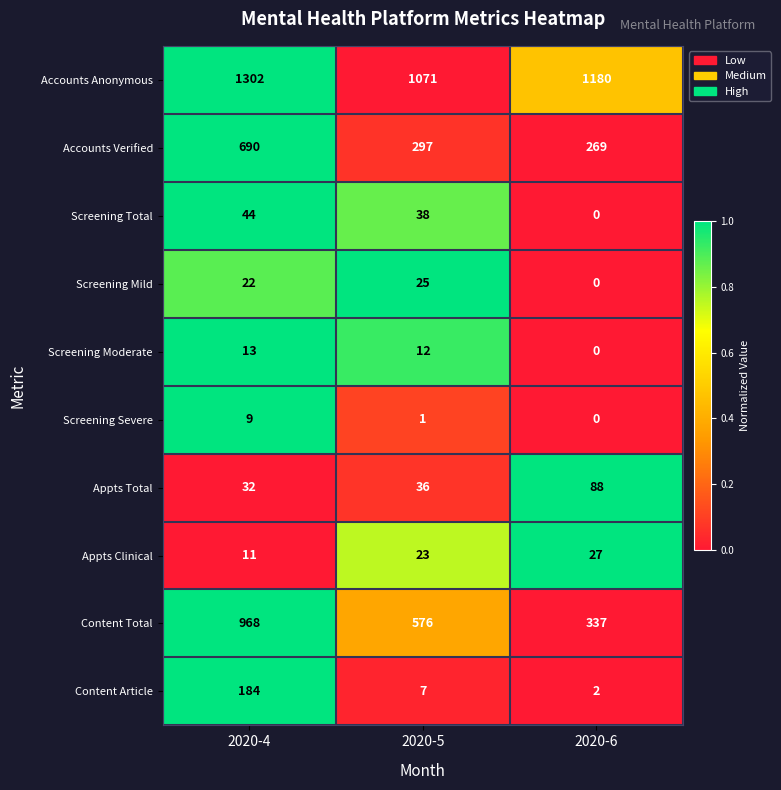

Count the number of data series in this chart.

10